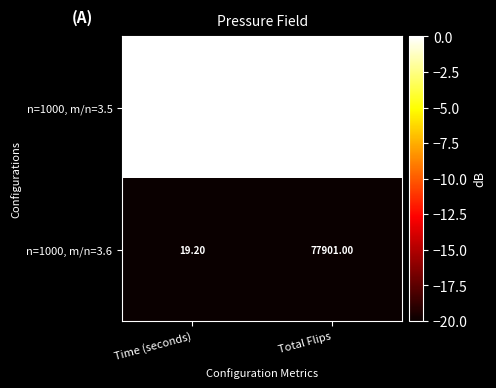

At Total Flips, list the series in order from largest to smallest.

n=1000, m/n=3.6, n=1000, m/n=3.5